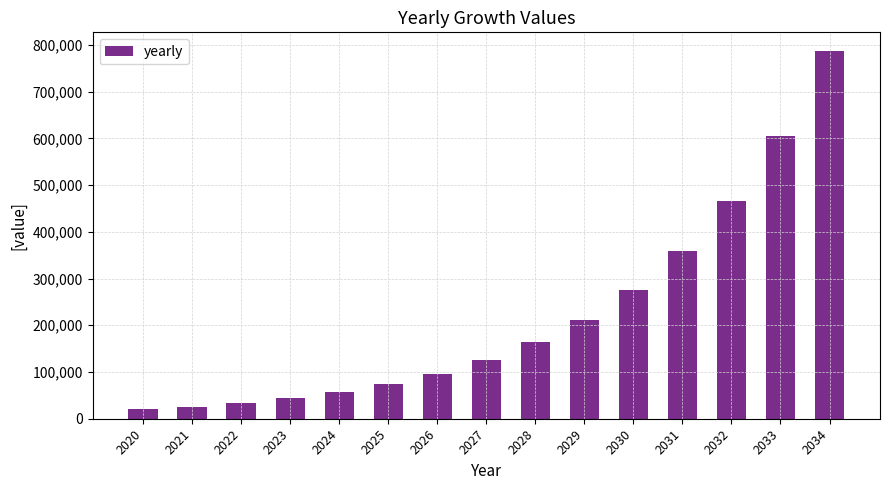

What value does the data have at 2025?

74258.6